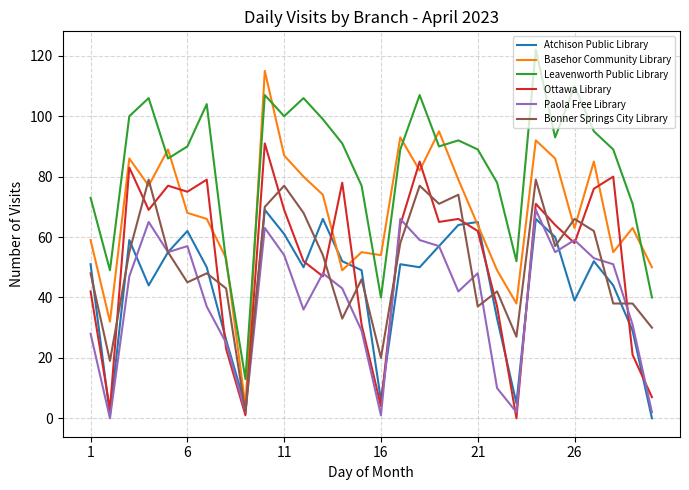

True or false: Paola Free Library and Leavenworth Public Library intersect in this chart.

False